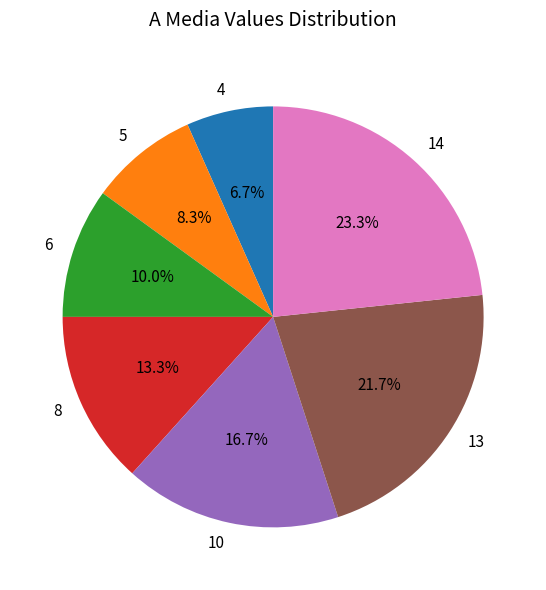

Is 13 the majority of the pie?

No